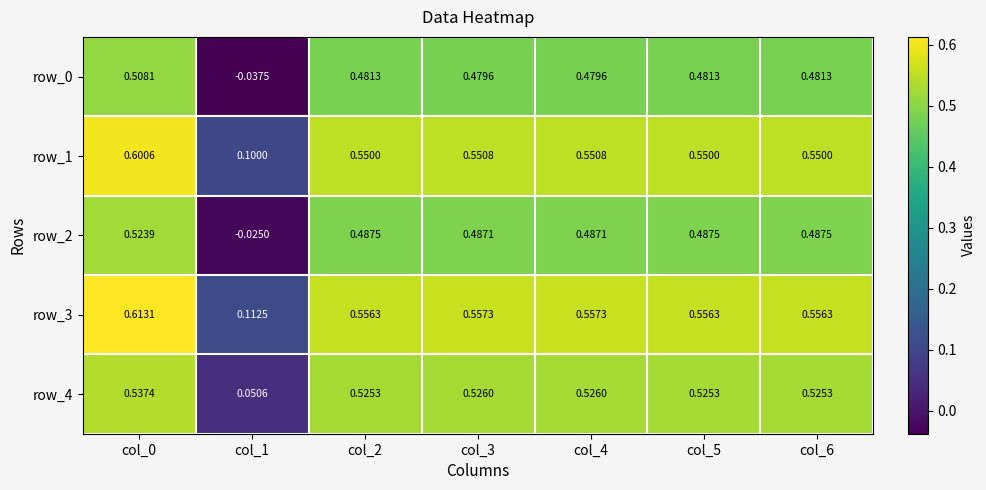

Is the value of row_0 at col_4 greater than the value of row_3 at col_1?

Yes